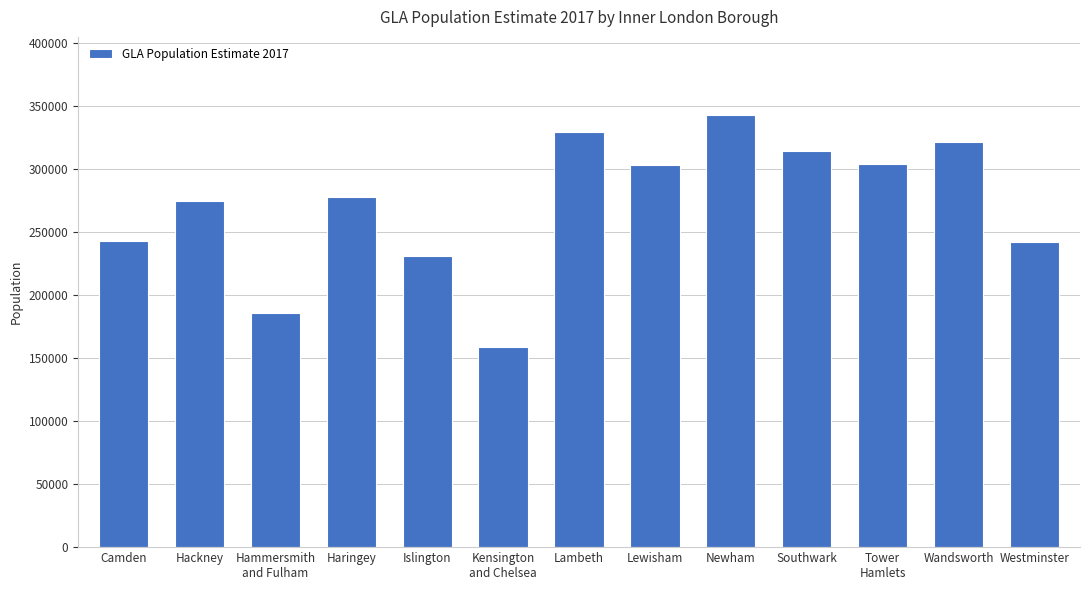

What value does the data have at Lewisham, to the nearest 10?

303400